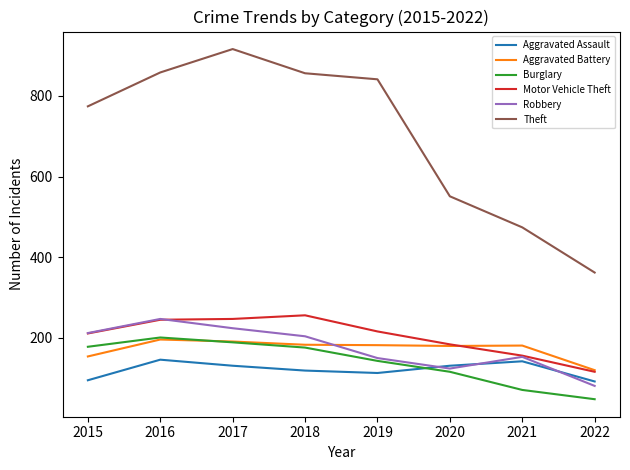

True or false: Aggravated Assault and Motor Vehicle Theft cross at least once.

False